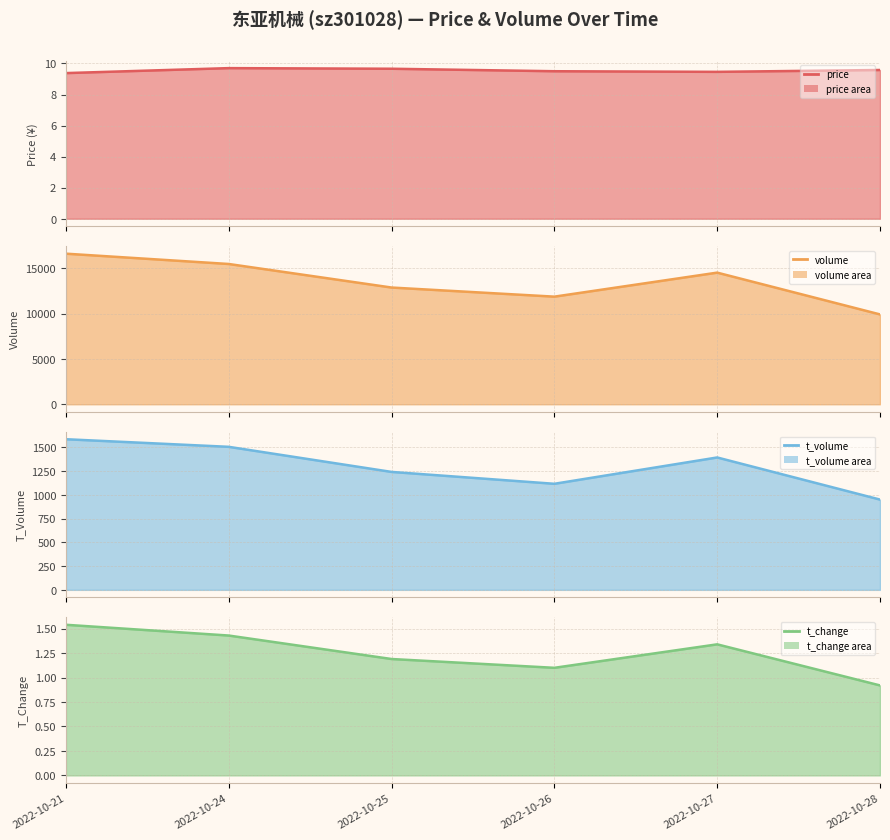

At which label is t_volume closest to 1267?

2022-10-25